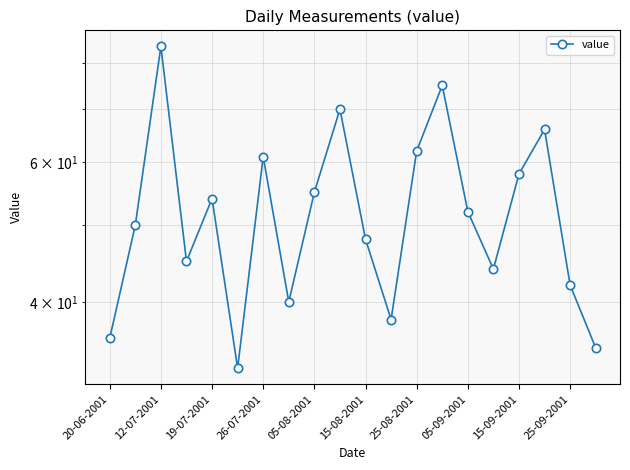

Does the chart have visible grid lines?

Yes